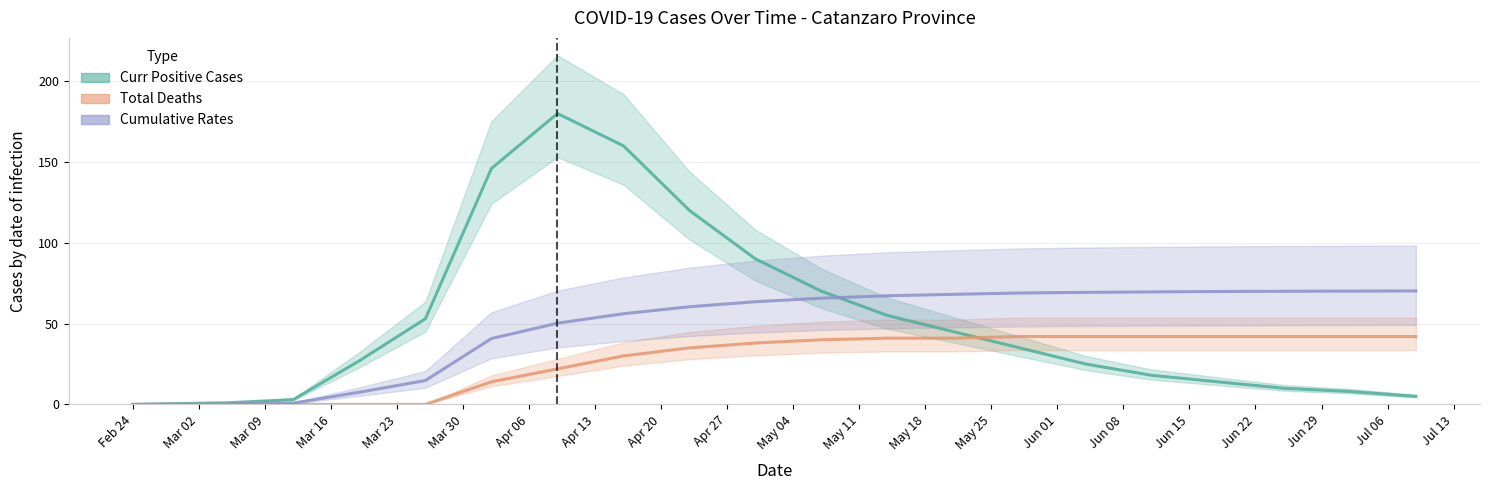

At how many categories does at least one series exceed 42?

16